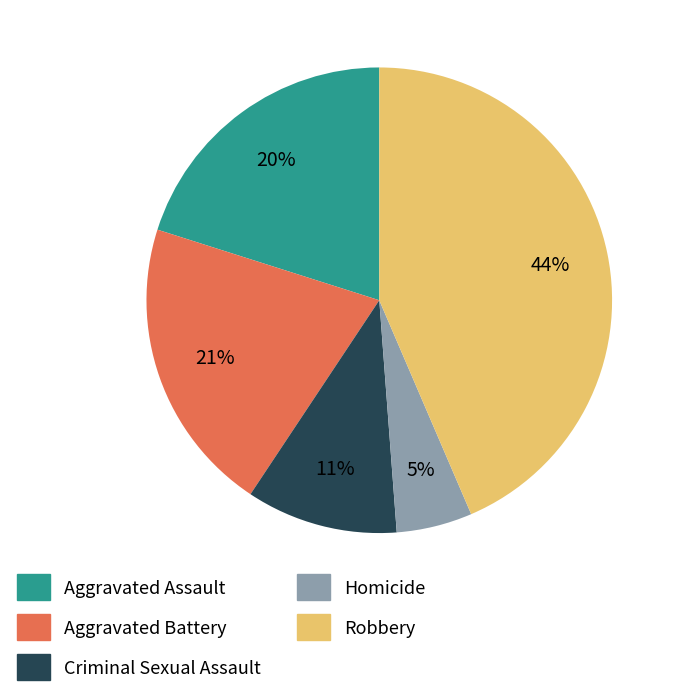

Count the number of slices in the pie.

5